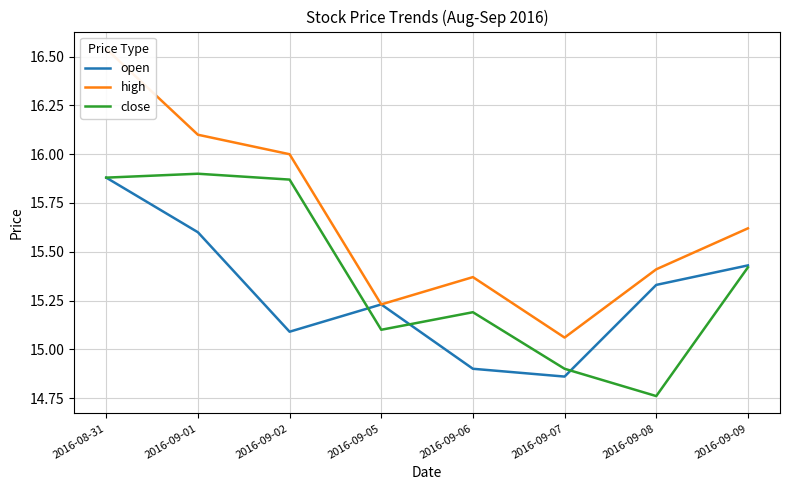

What is the value of the high point at the 1st from the left?

16.5